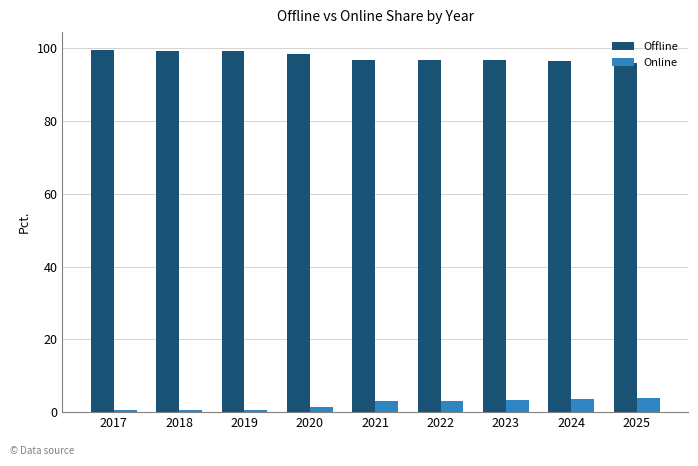

Is the value of Offline at 2023 greater than the value of Online at 2018?

Yes